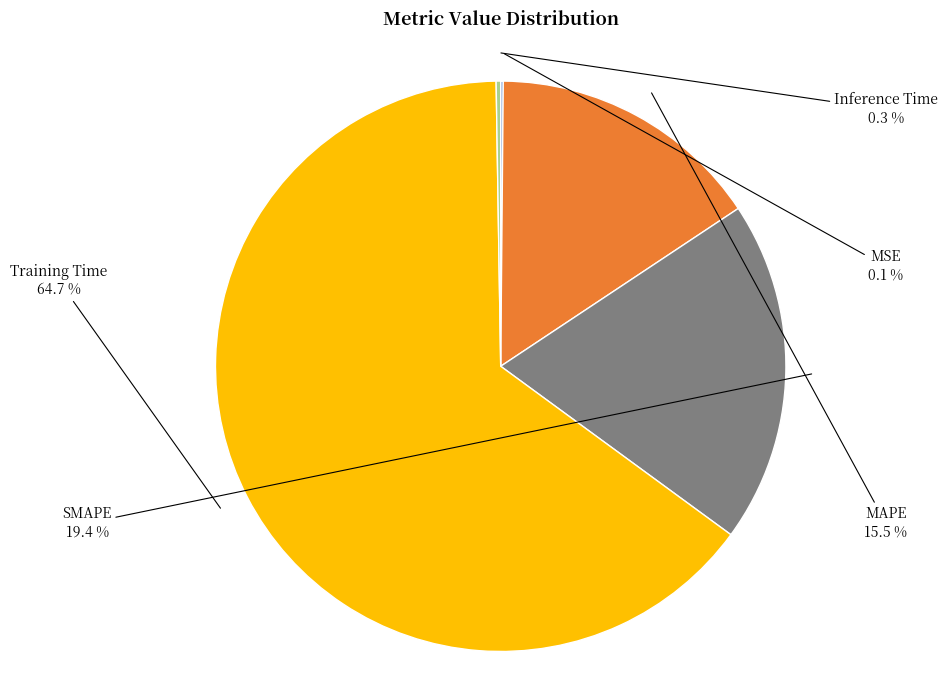

Is there any slice that represents more than half of the pie?

Yes